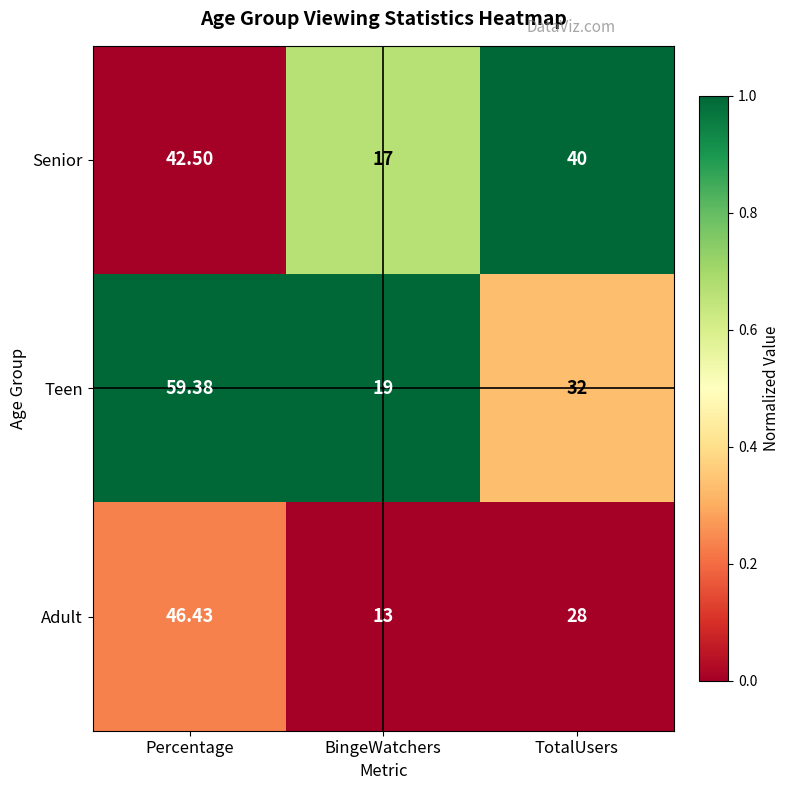

Which series has the largest total across all categories?

Teen